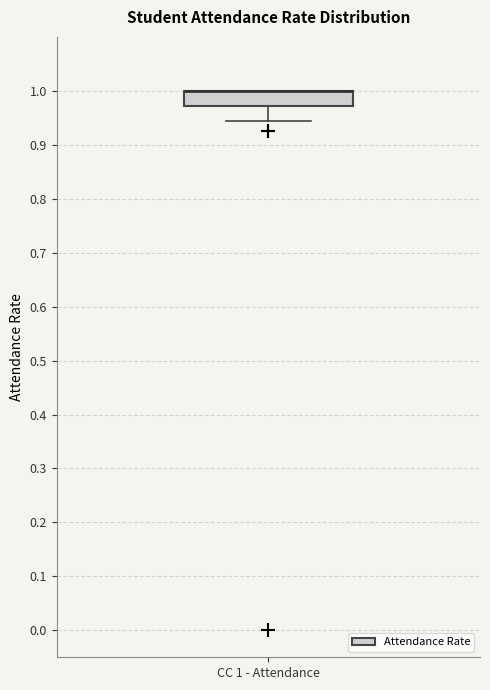

Transcribe this box plot: give where the median line is, the range the box spans, and where the two whiskers end, as read against the y-axis. The values are not printed on the chart, so give them approximately, as read against the axis.

median 1.00 (drawn on the box's upper edge), box 0.97 to 1.00, whiskers 0.94 to 1.00